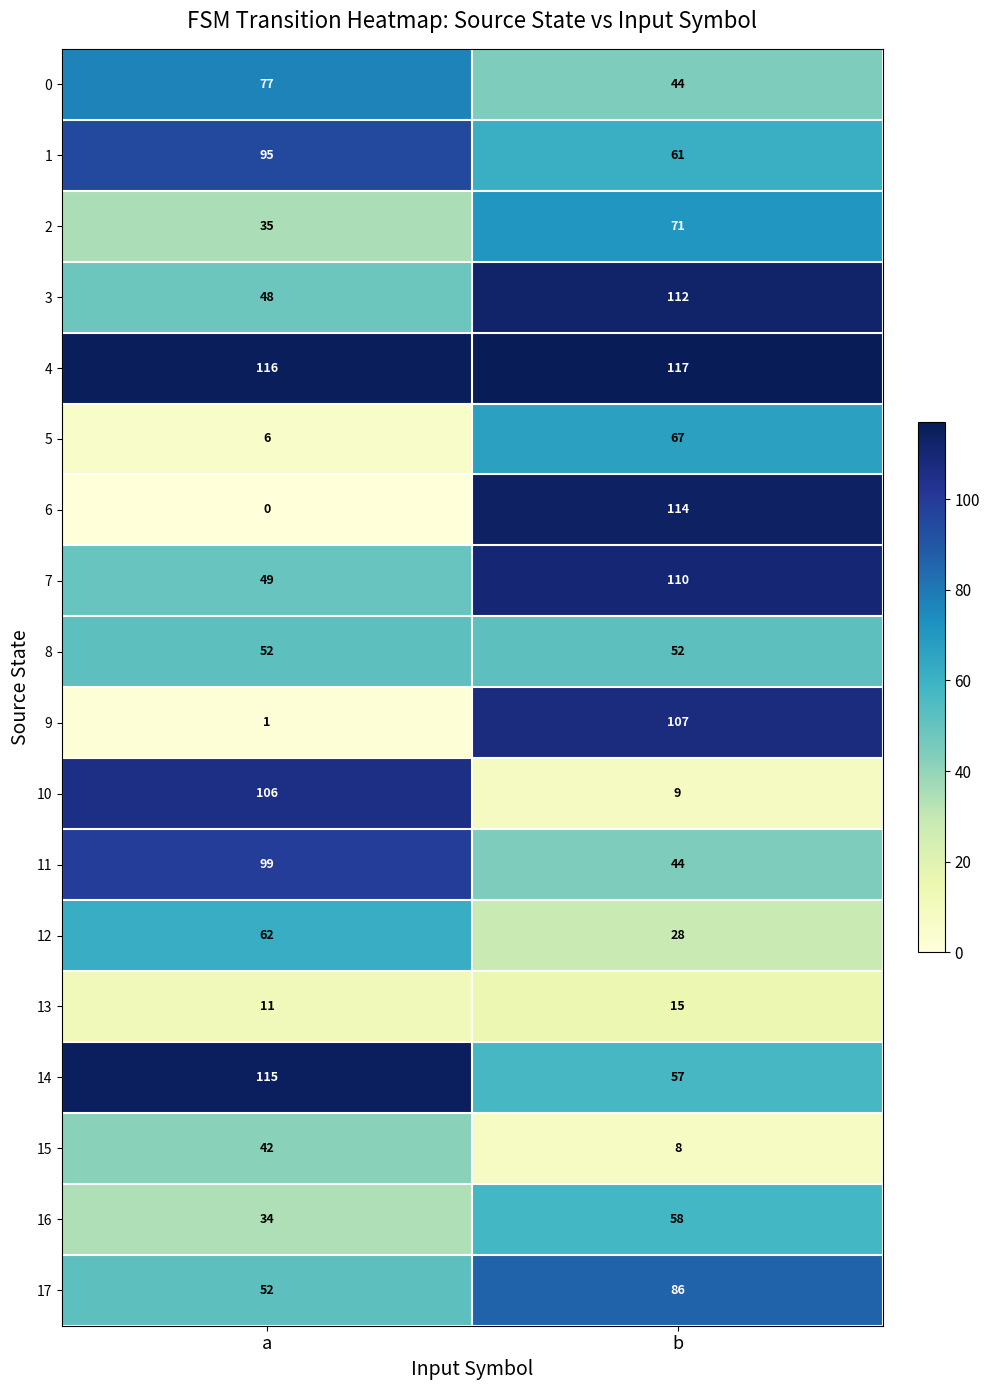

The 17 series shows 75 at a. True or false?

False